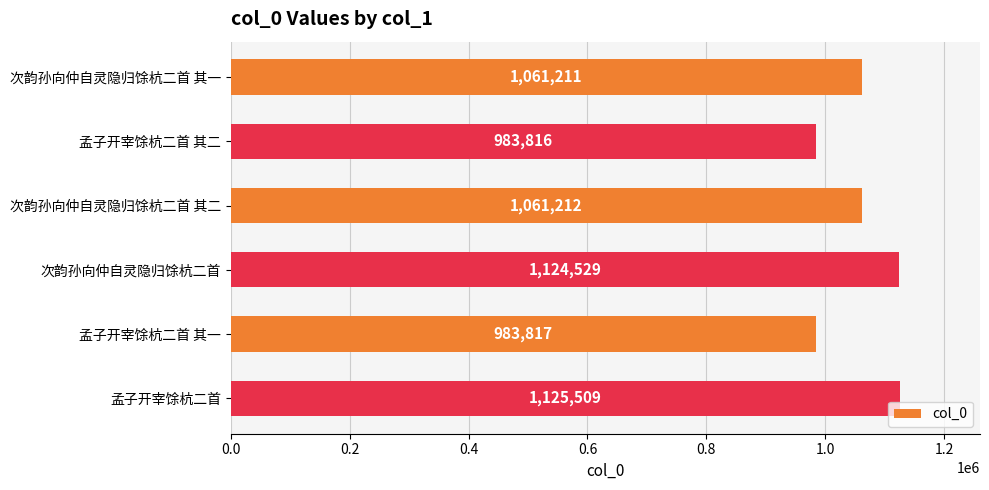

What is the difference between the maximum and minimum values?

141693